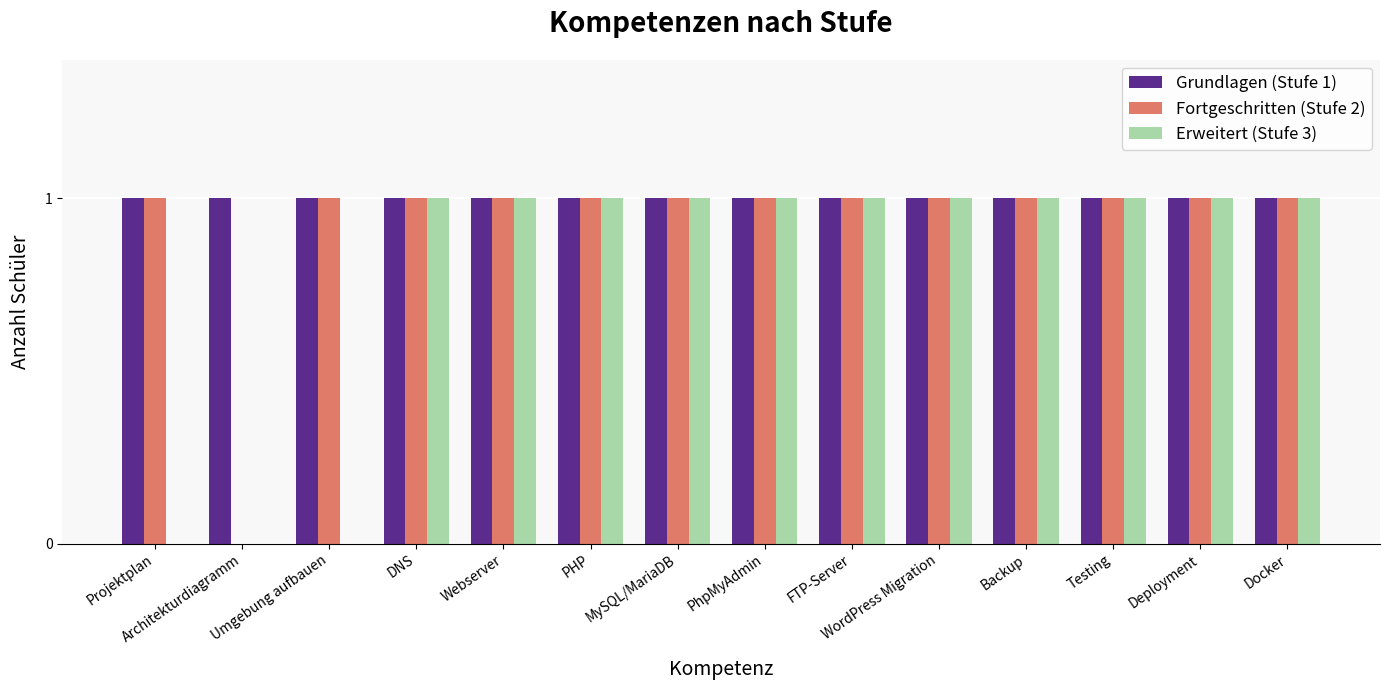

How many series are shown in this chart?

3